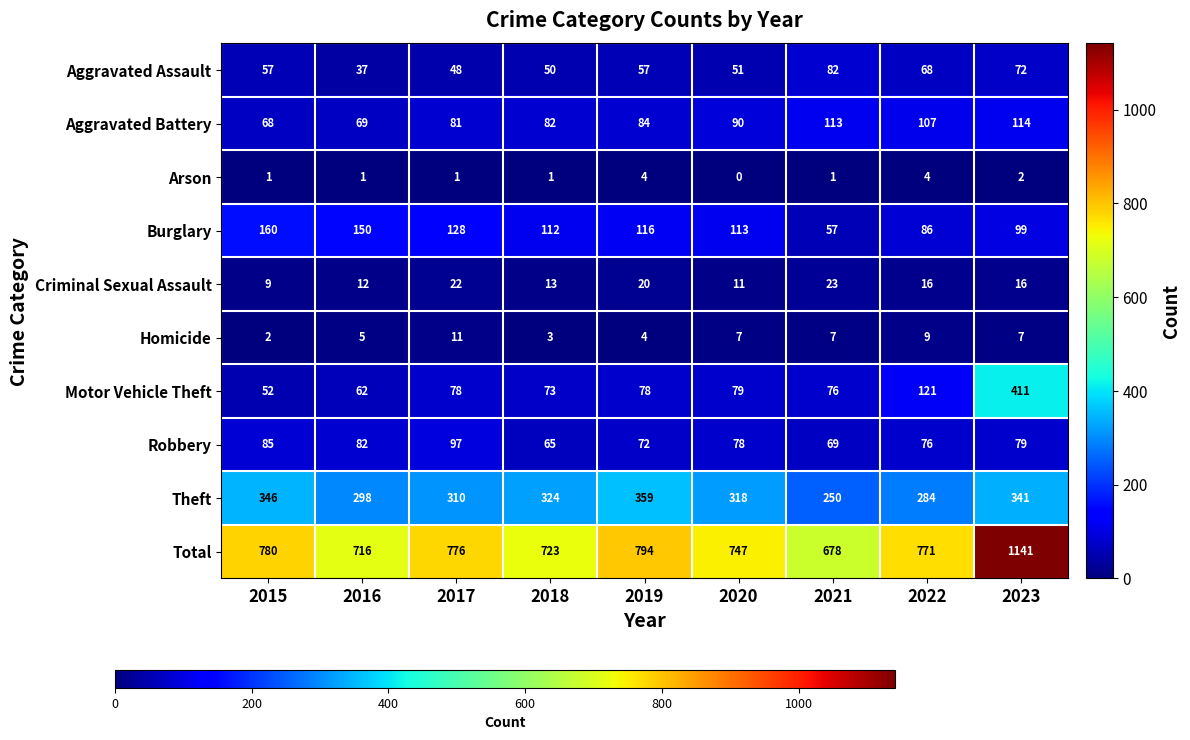

Which category has the lowest value across all series?

2020